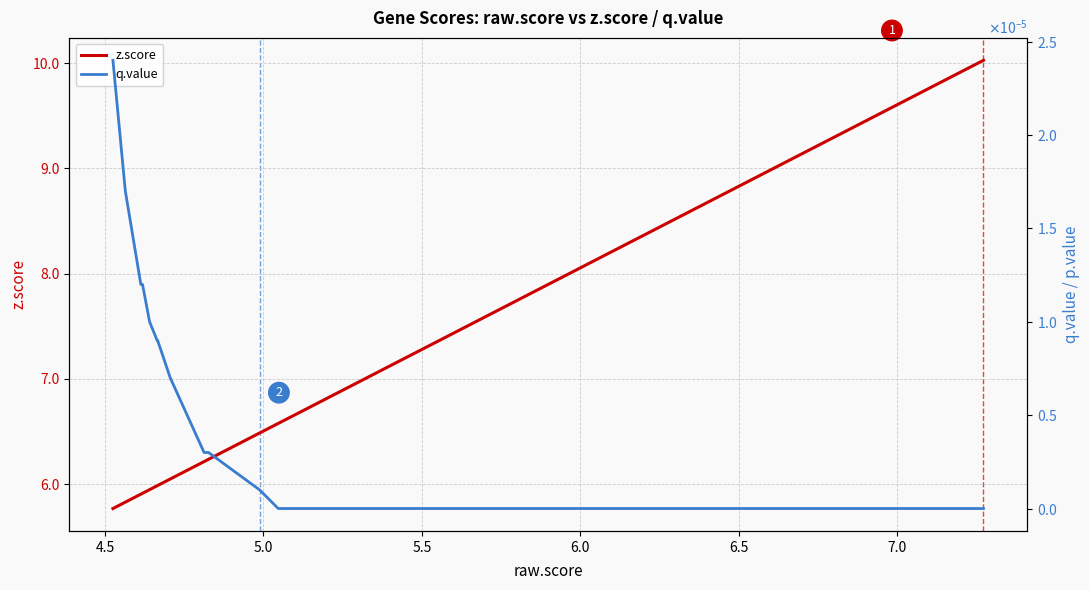

Which series has the largest range (max minus min)?

z.score